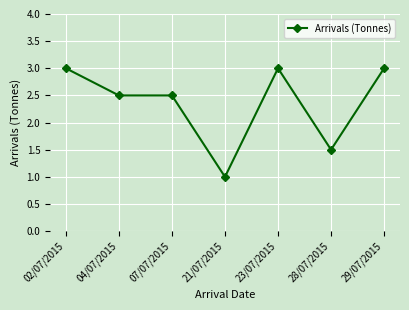

What is the minimum value shown in the chart?

1.0